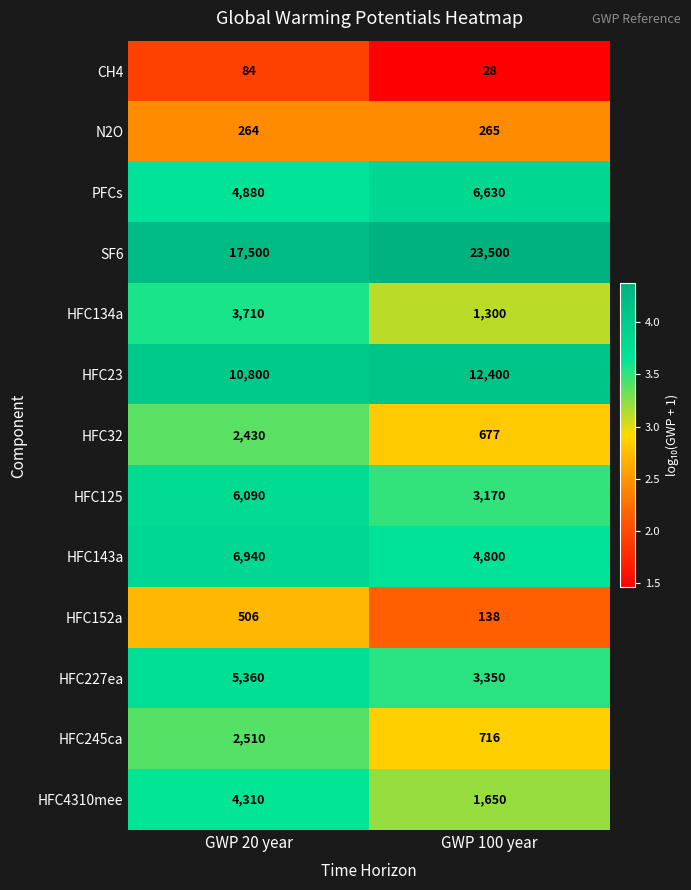

What is the approximate value of HFC134a at GWP 100 year, to the nearest 50?

1300